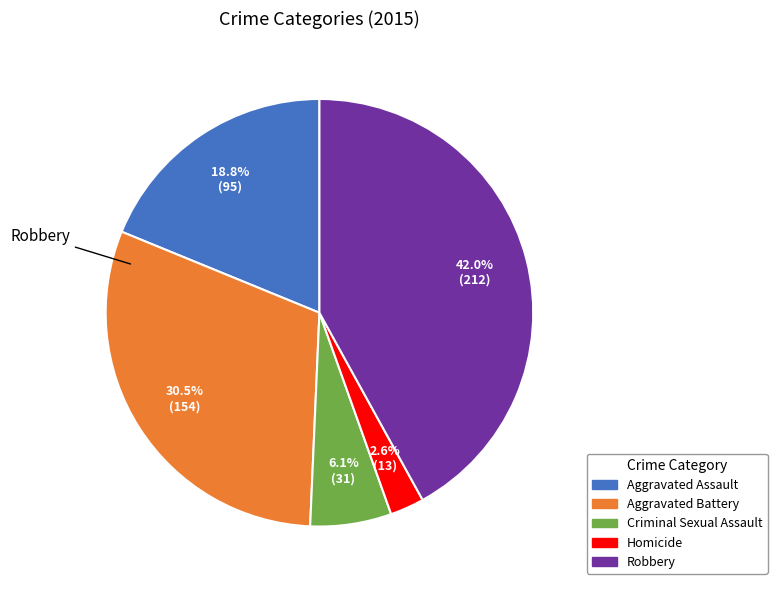

Is it true that Robbery is 42% of the pie?

True